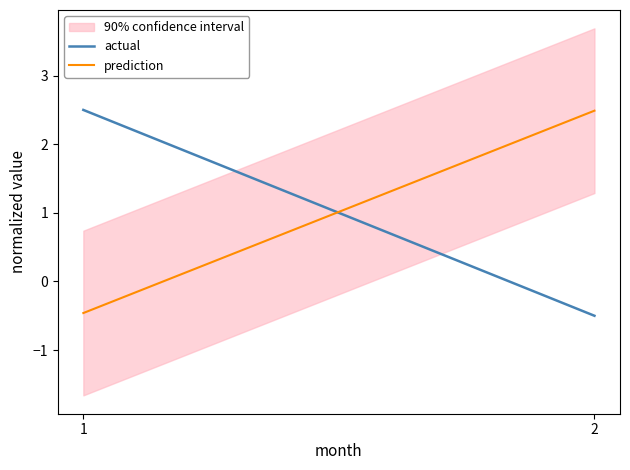

What is the value of the actual point at the 2nd from the left?

-0.5